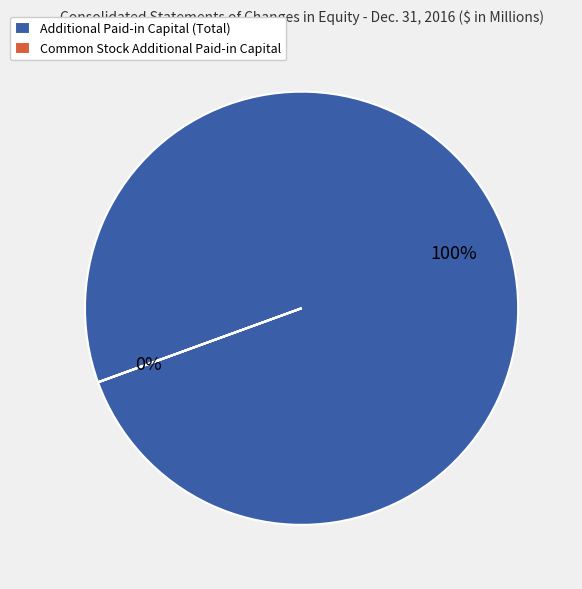

How many segments does this pie chart have?

2